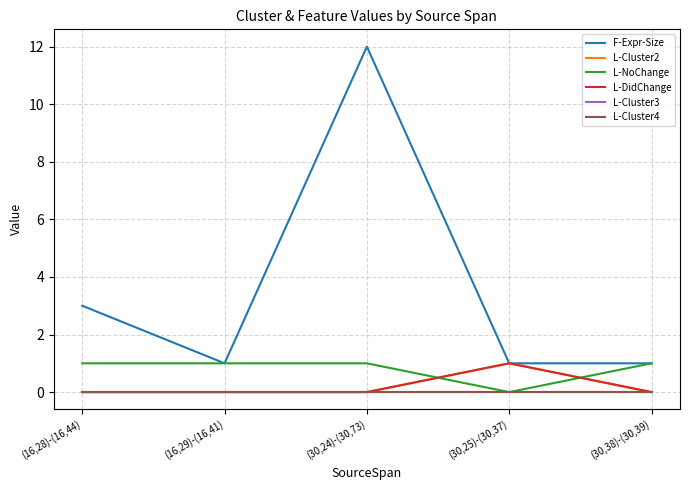

True or false: L-NoChange and L-Cluster2 cross at least once.

True